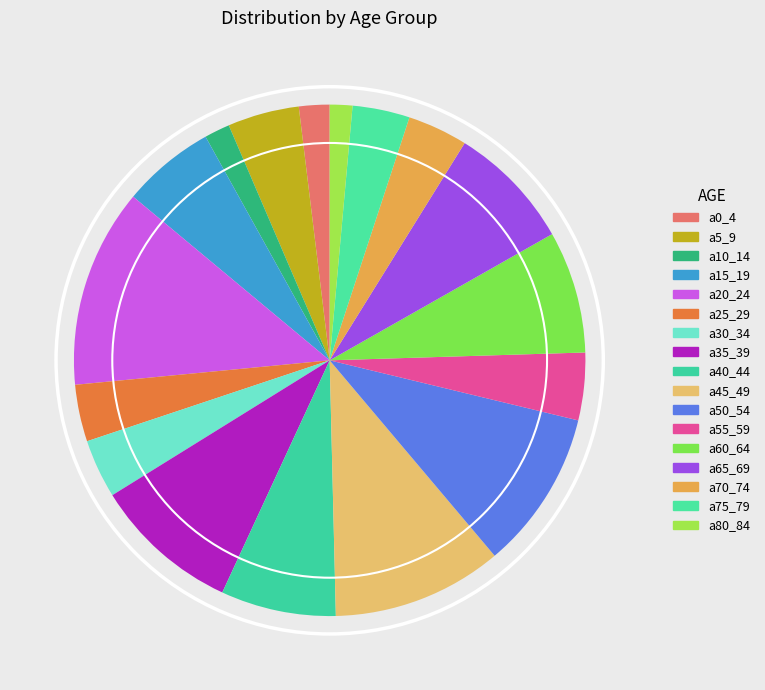

Rank the categories by value from lowest to highest.

a80_84, a10_14, a0_4, a25_29, a75_79, a30_34, a70_74, a55_59, a5_9, a15_19, a40_44, a60_64, a65_69, a35_39, a50_54, a45_49, a20_24